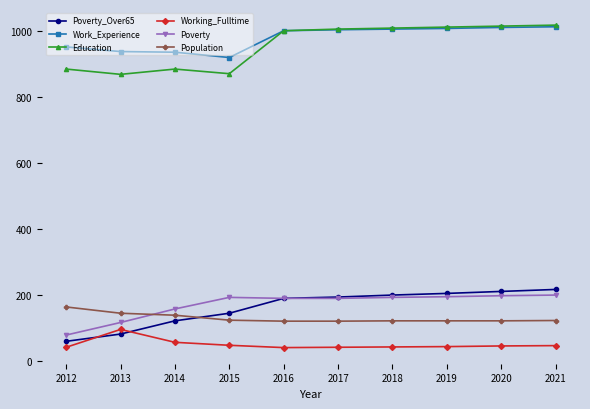

Where is Working_Fulltime nearest to the value 68?

2014